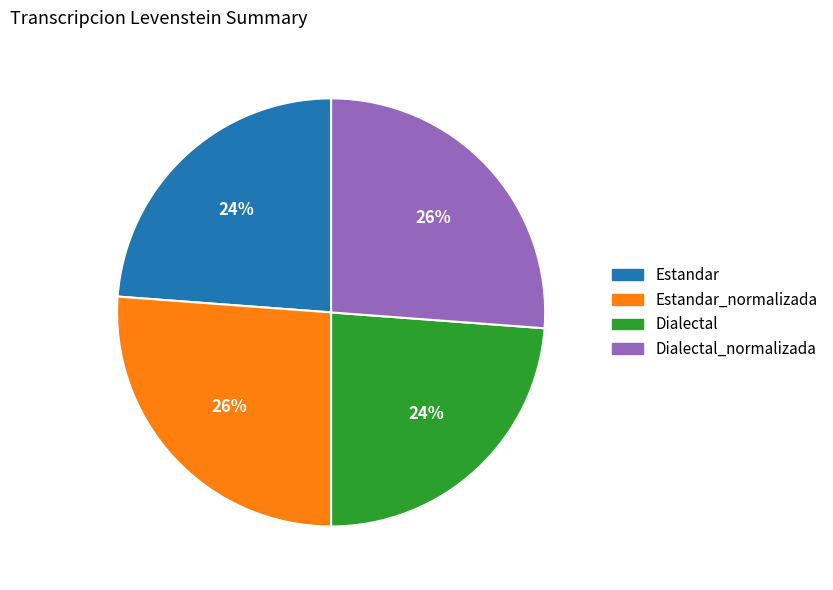

Count the number of slices in the pie.

4